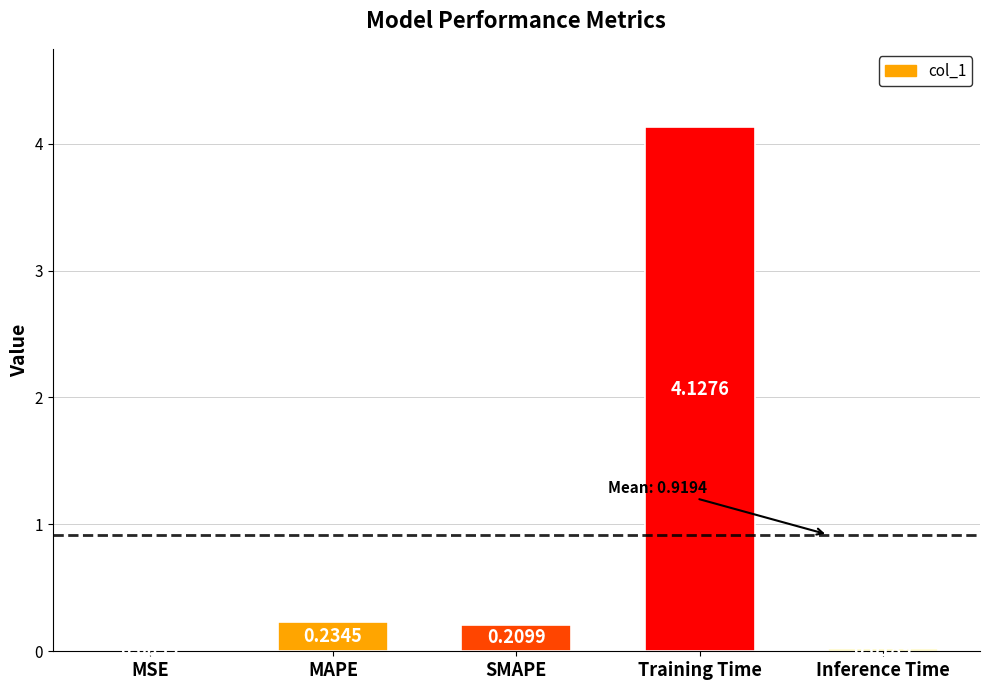

True or false: the data shows 5.9 at Training Time.

False